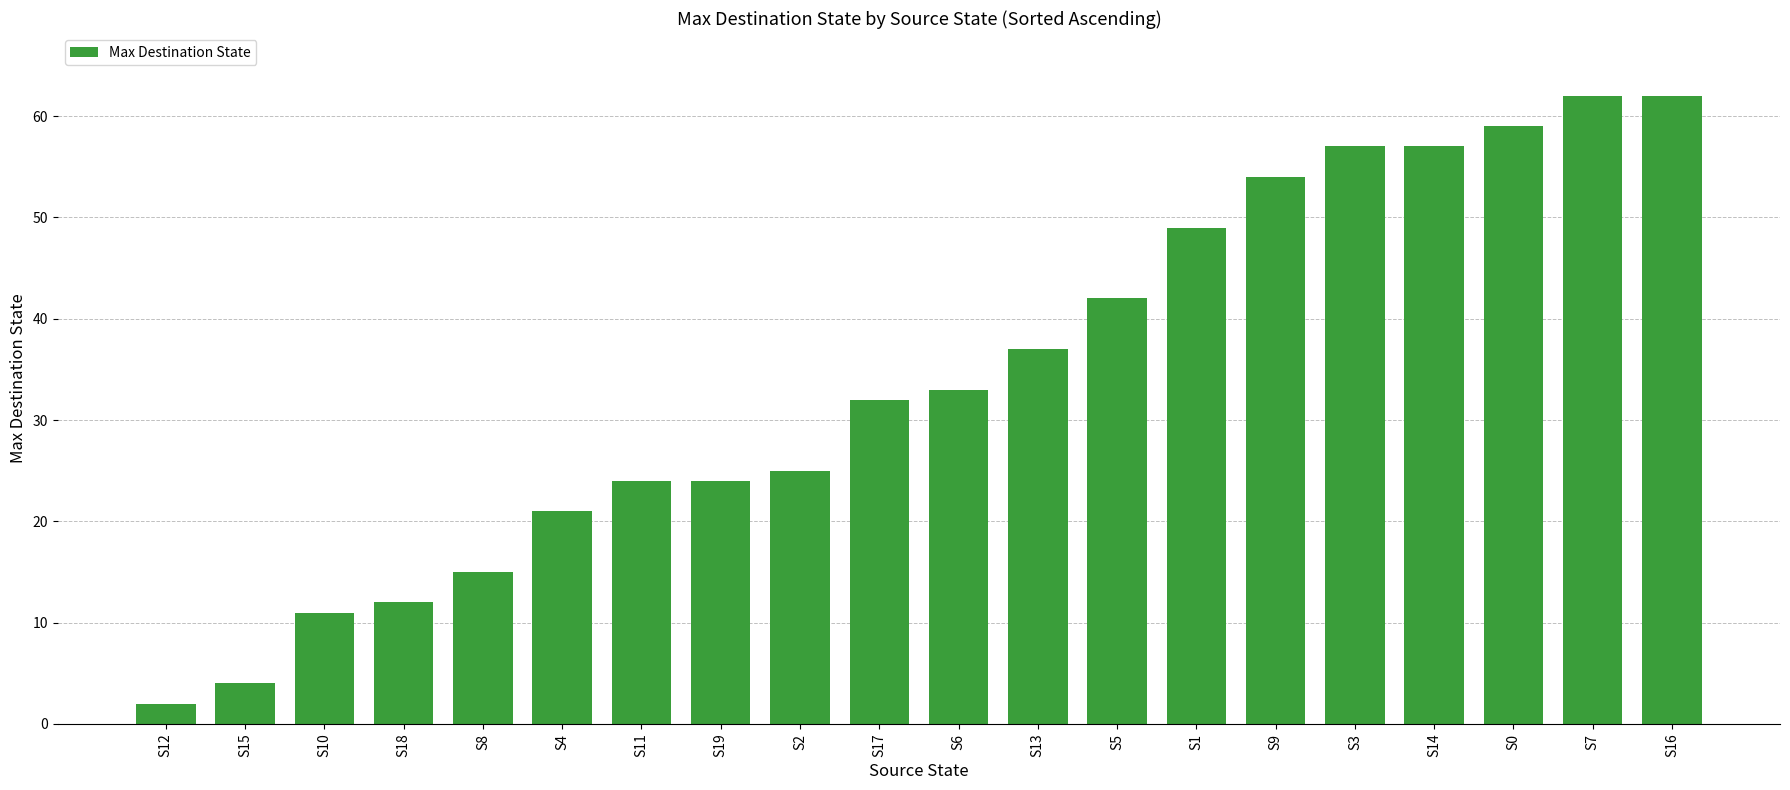

Count the number of categories in the chart.

20